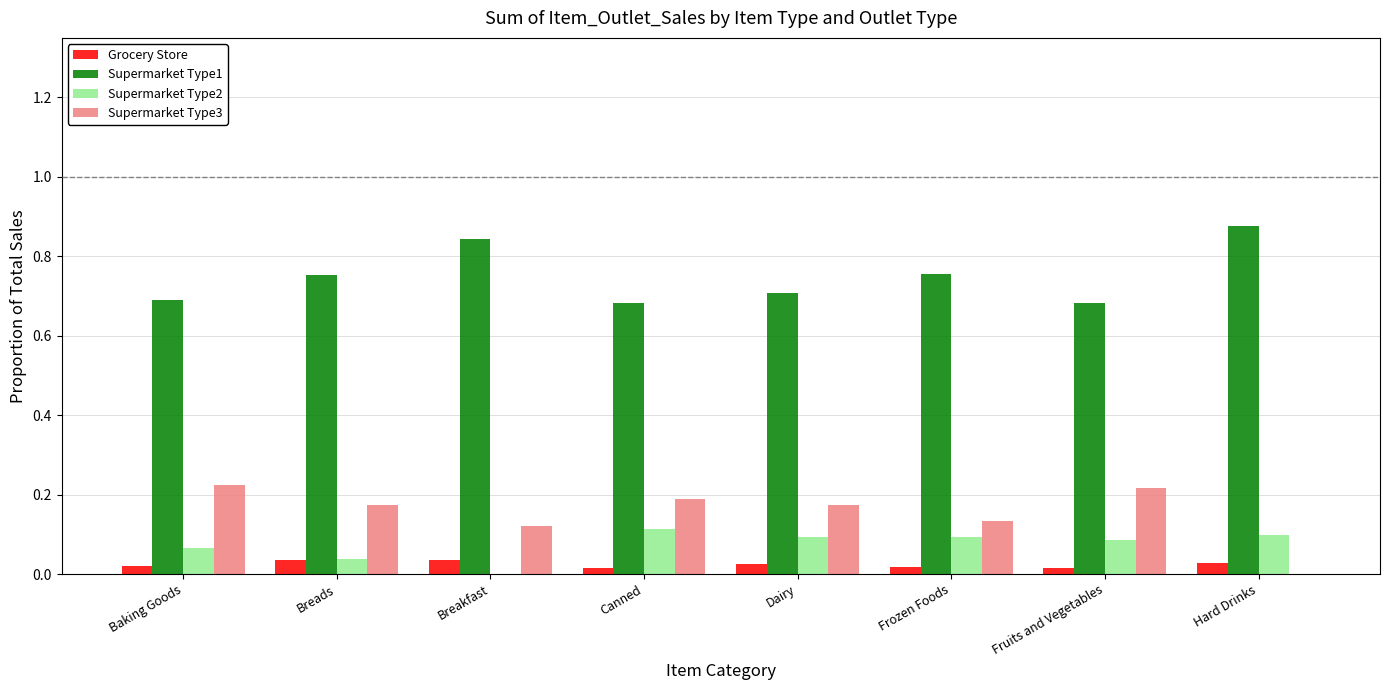

What is the sum of all Supermarket Type1 values?

6.0